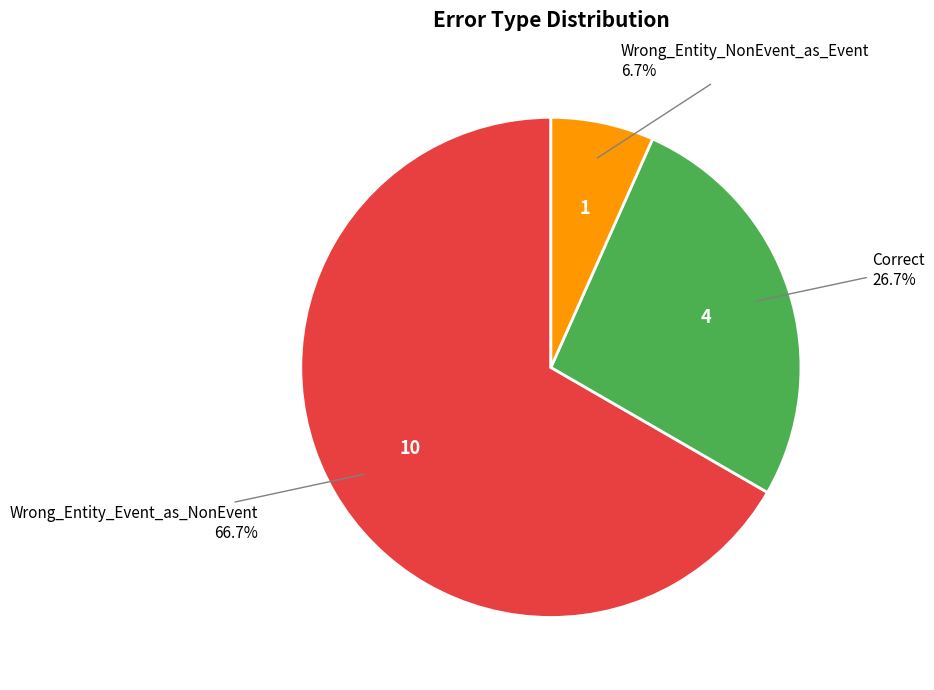

Is there a majority slice in this chart?

Yes